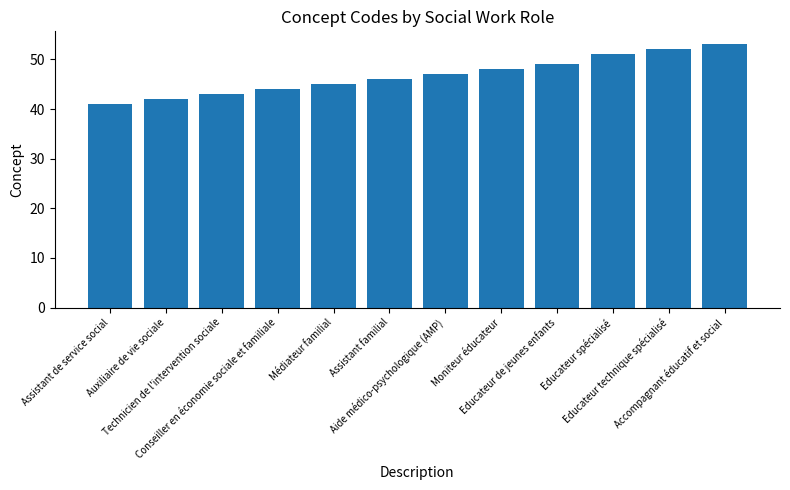

Rank the categories by value from highest to lowest.

Accompagnant éducatif et social, Educateur technique spécialisé, Educateur spécialisé, Educateur de jeunes enfants, Moniteur éducateur, Aide médico-psychologique (AMP), Assistant familial, Médiateur familial, Conseiller en économie sociale et familiale, Technicien de l'intervention sociale, Auxiliaire de vie sociale, Assistant de service social